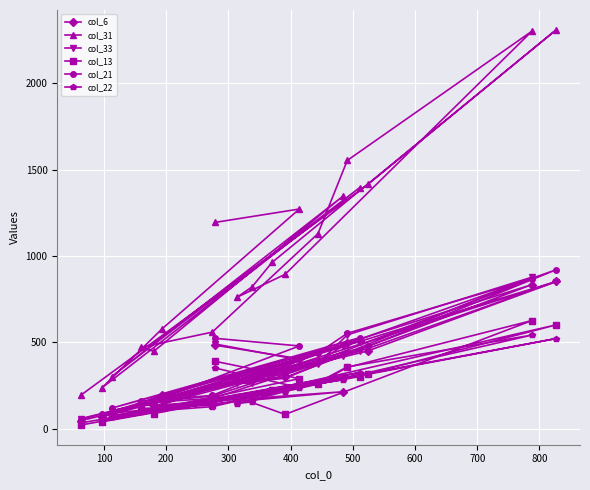

Which series has the widest spread of values?

col_31